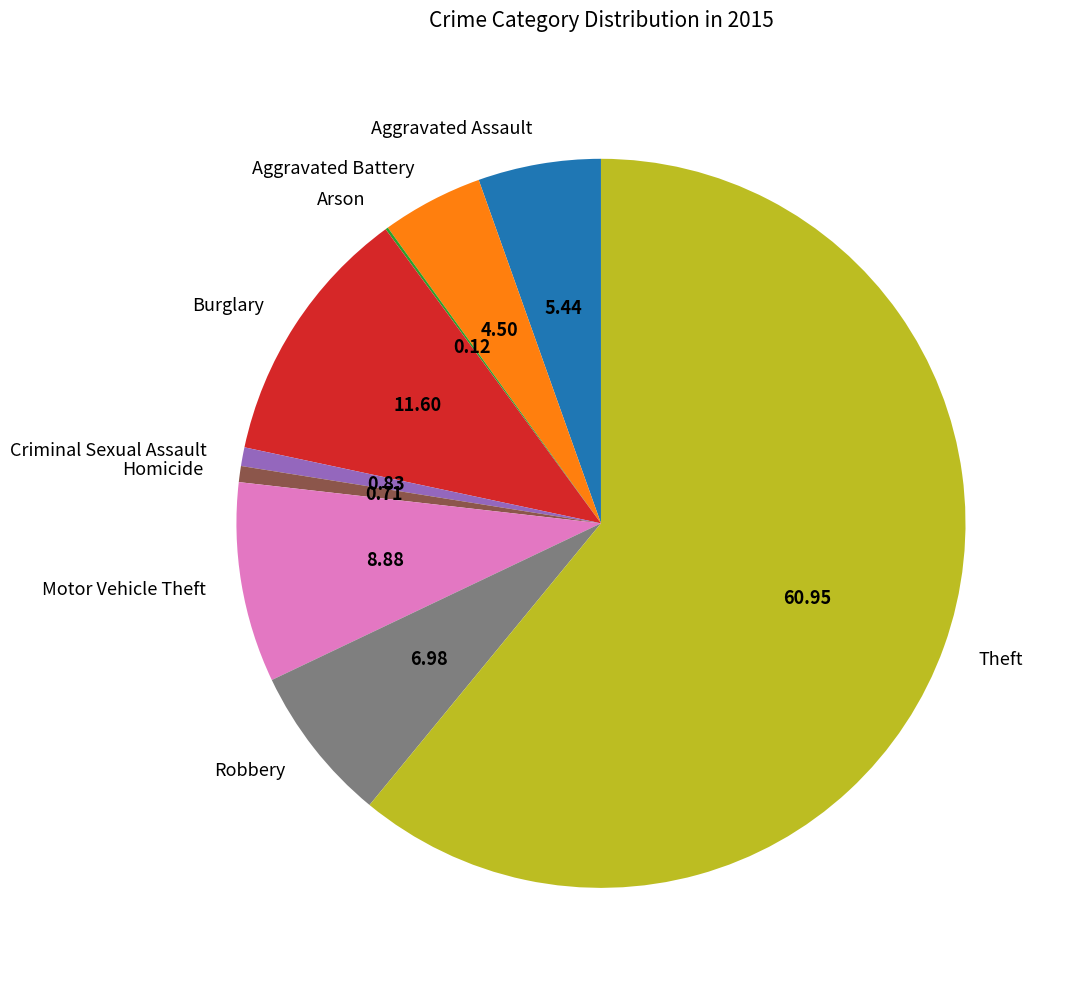

Which category has the biggest portion of the pie?

Theft